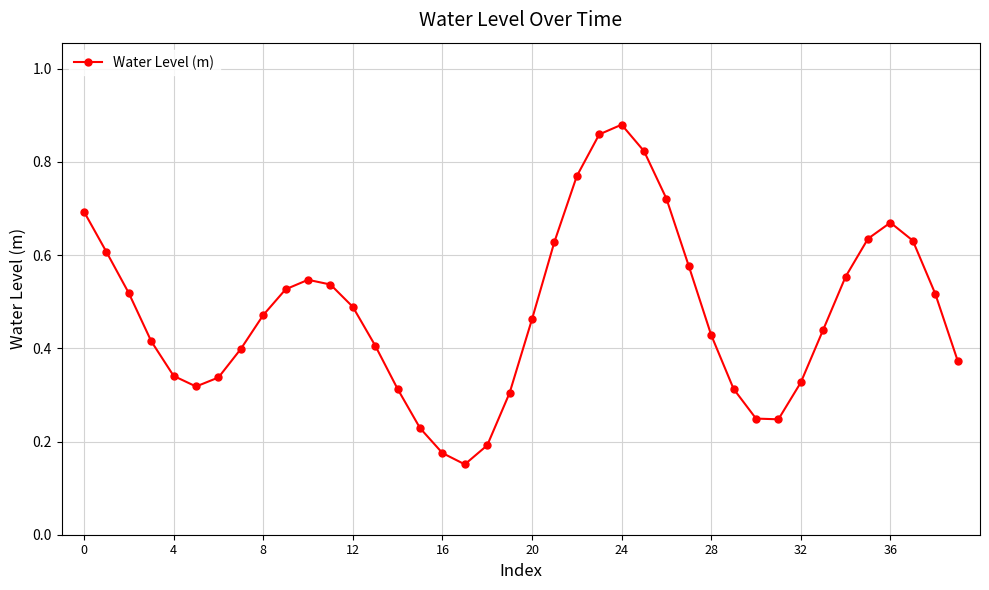

How many lines are shown in the chart?

1